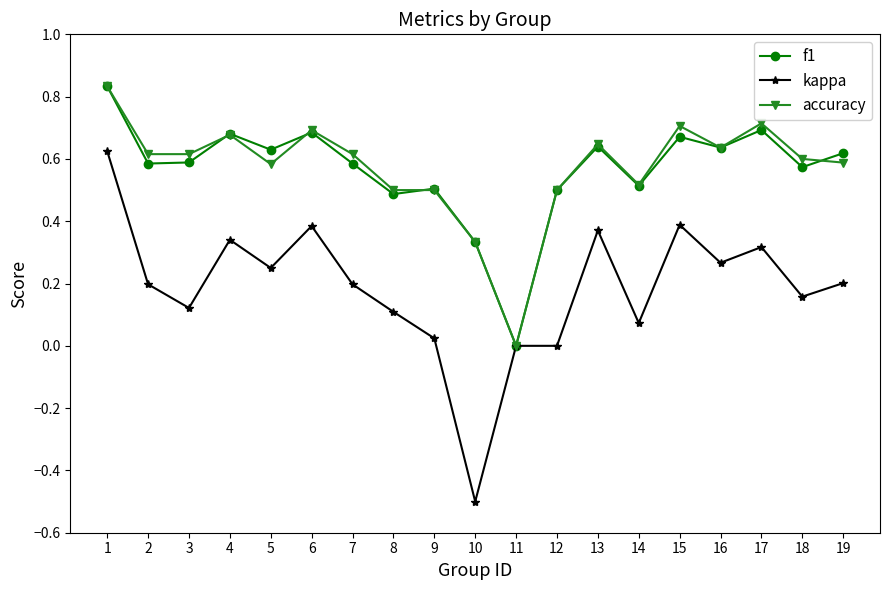

True or false: accuracy has more than 0 points higher than both neighbors.

True